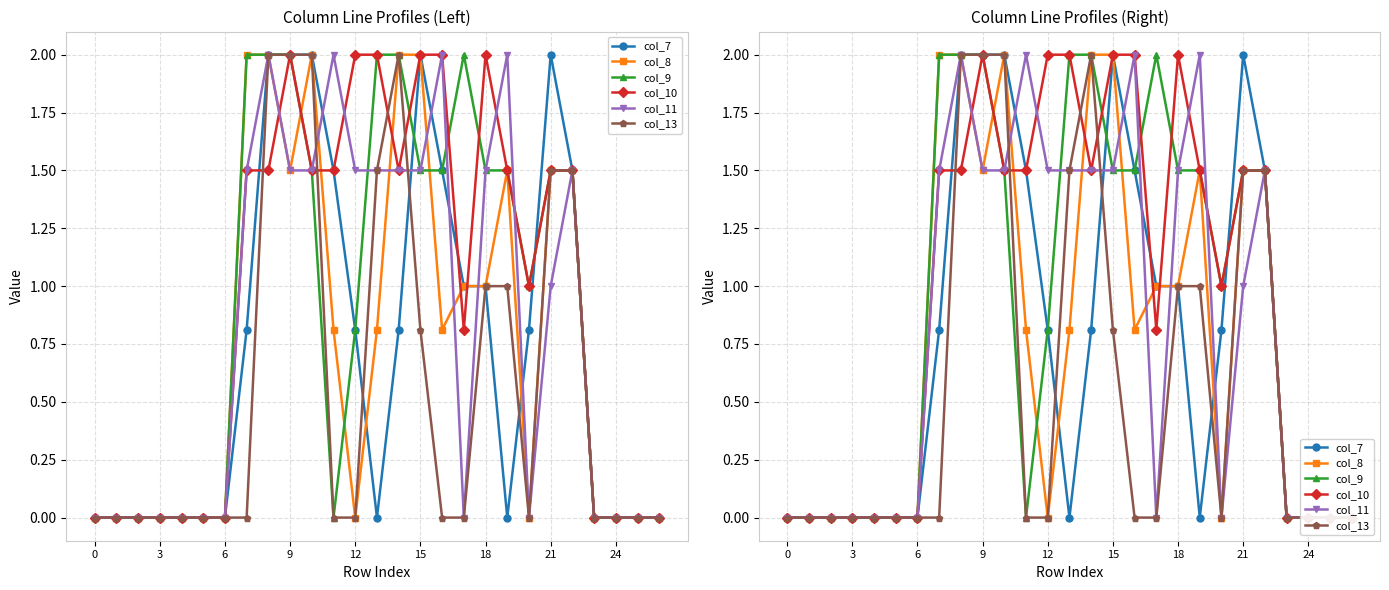

The col_7 series shows 1.5 at 16. True or false?

True